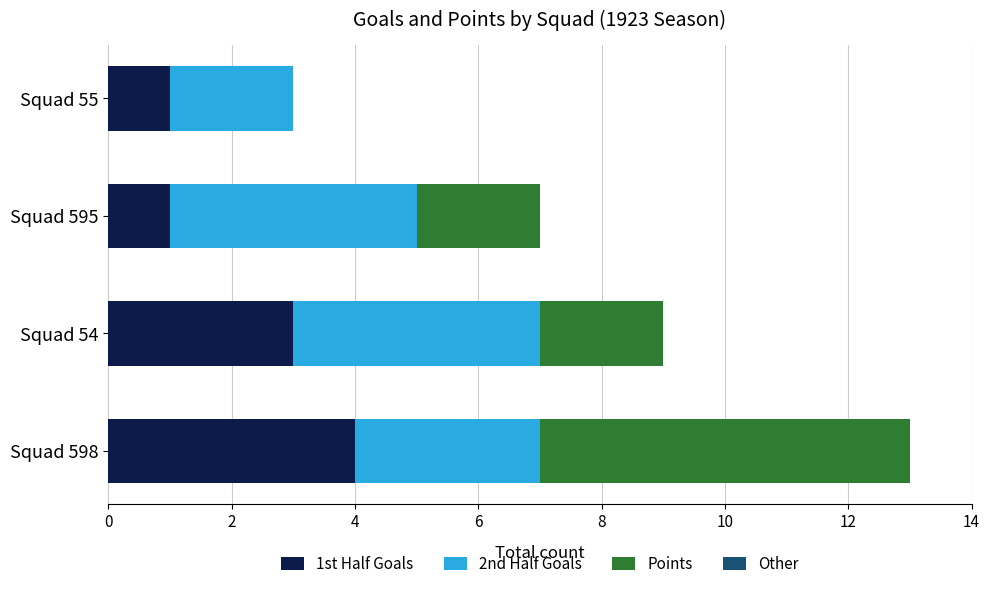

At which label does 1st Half Goals reach its peak?

Squad 598